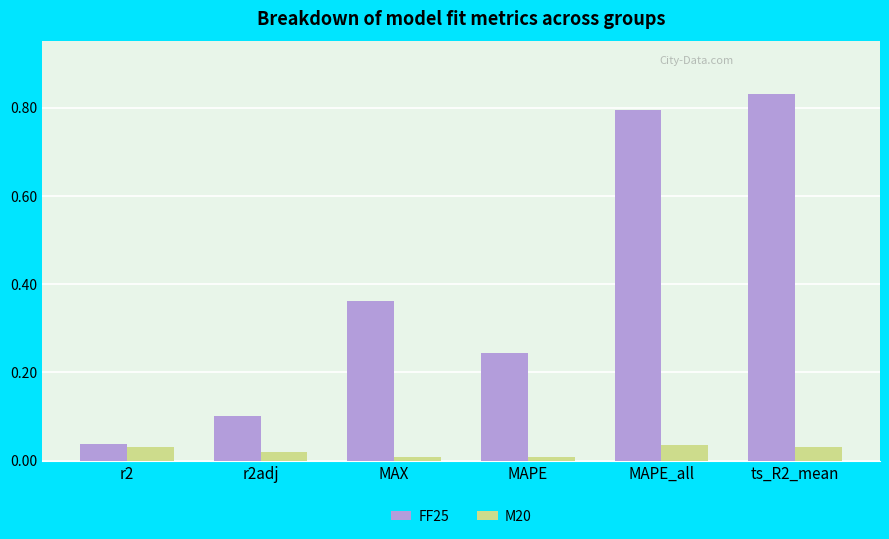

Which category has the lowest value in the FF25 series?

r2